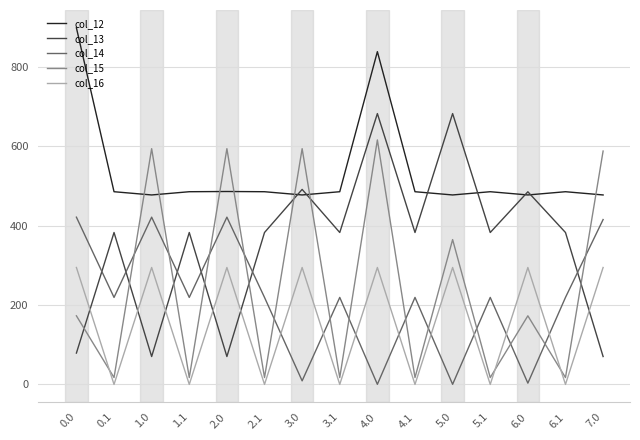

Rank the series by their maximum value, from lowest to highest.

col_16, col_14, col_15, col_13, col_12